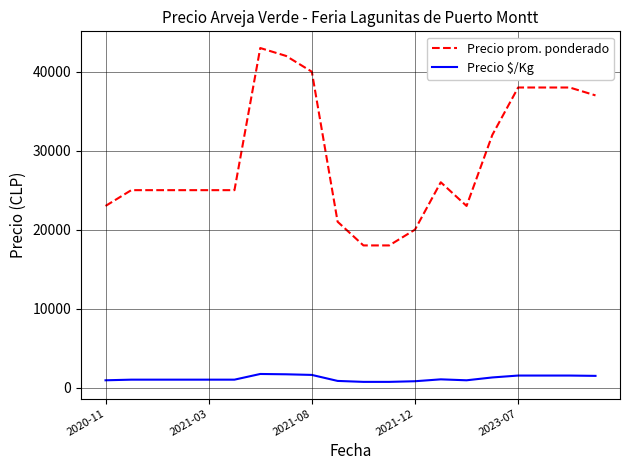

List the series in order of their overall mean, highest first.

Precio prom. ponderado, Precio $/Kg